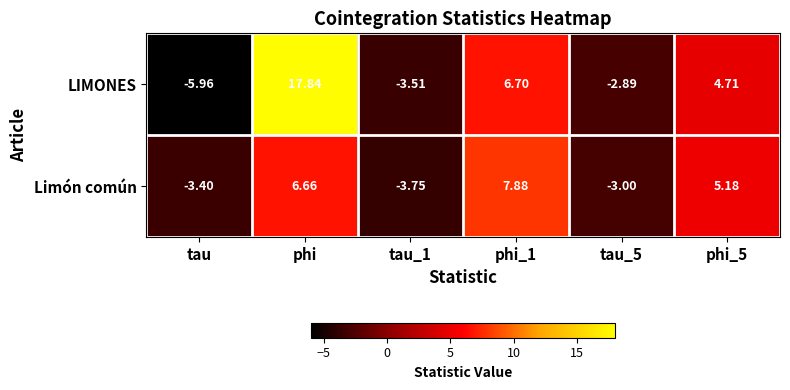

Which category has the highest value in the LIMONES series?

phi